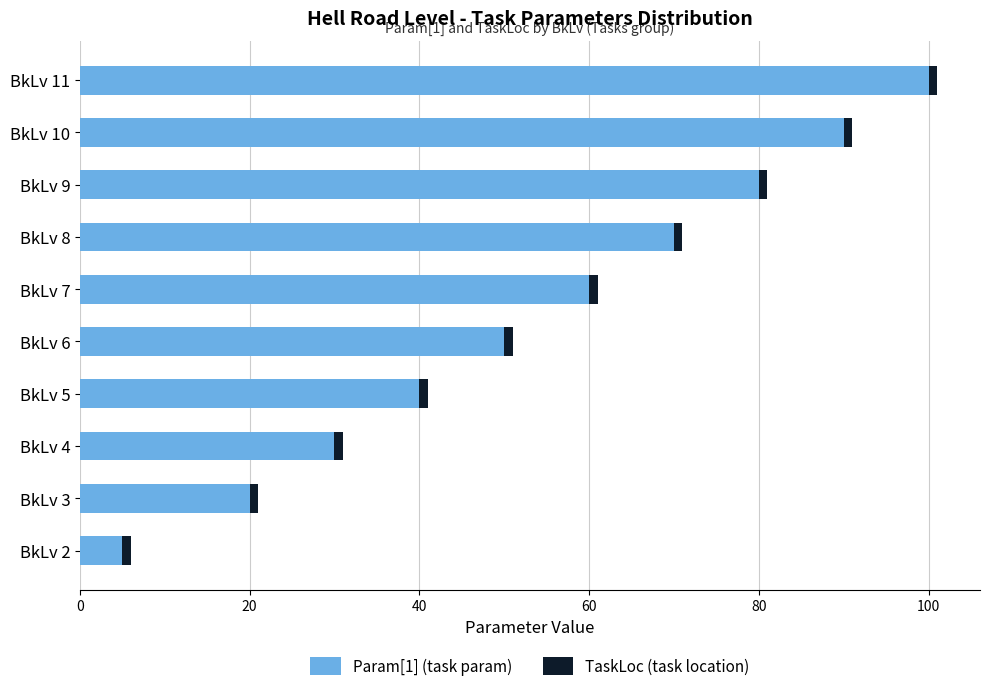

At which category is the sum across all series the highest?

BkLv 11